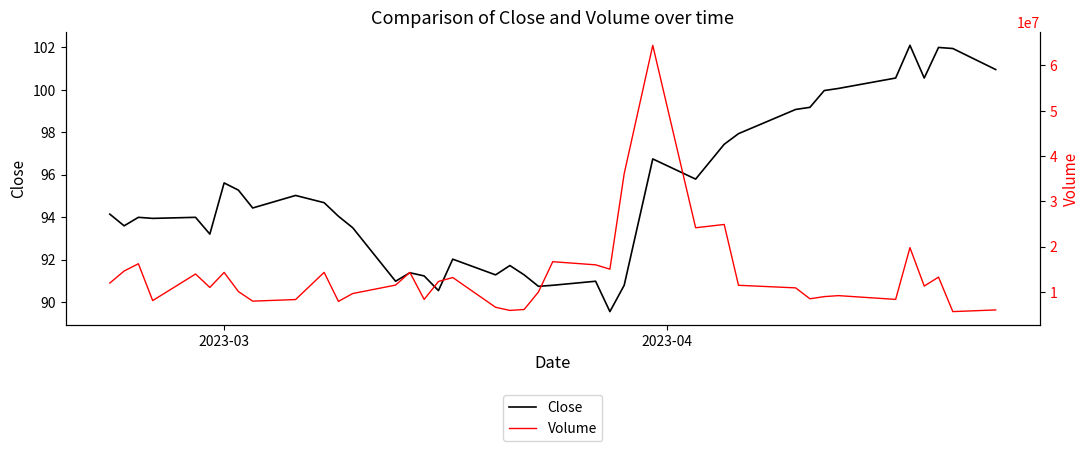

True or false: Close and Volume intersect in this chart.

False